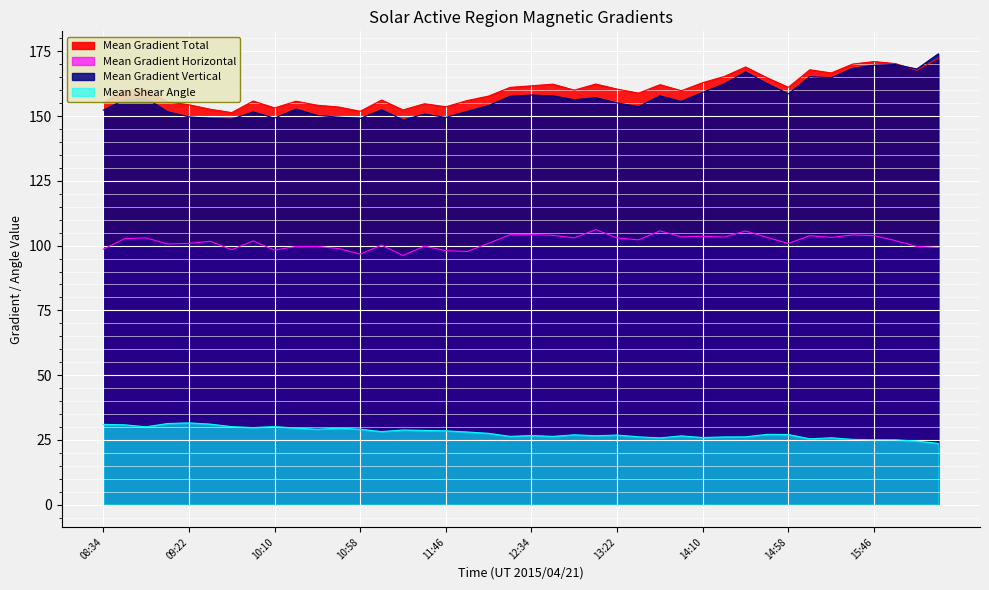

True or false: Mean Shear Angle and Mean Gradient Horizontal cross at least once.

False